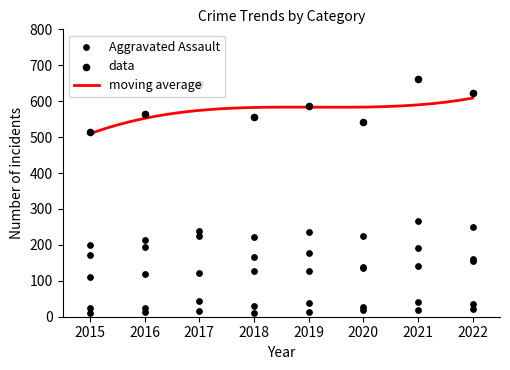

At how many categories does at least one series exceed 218?

8